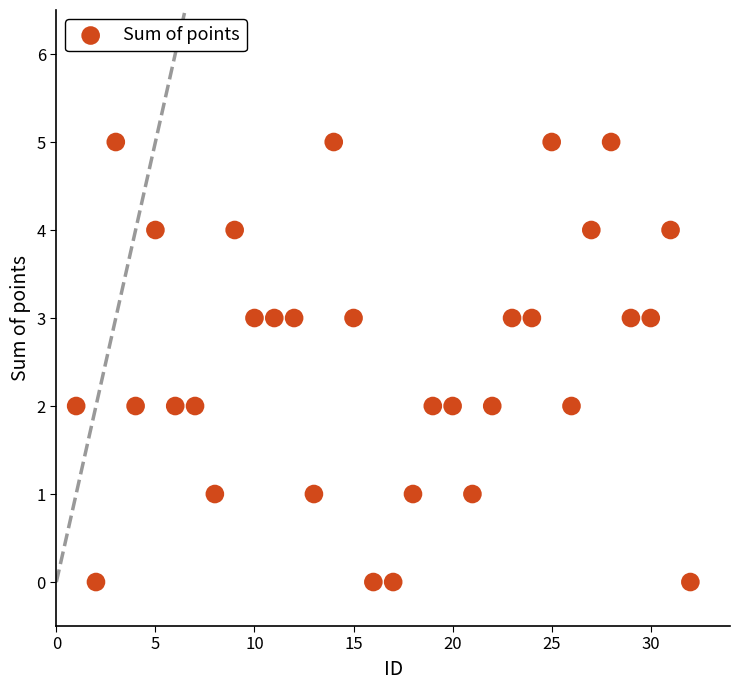

What is the range of Y values (max minus min)?

5